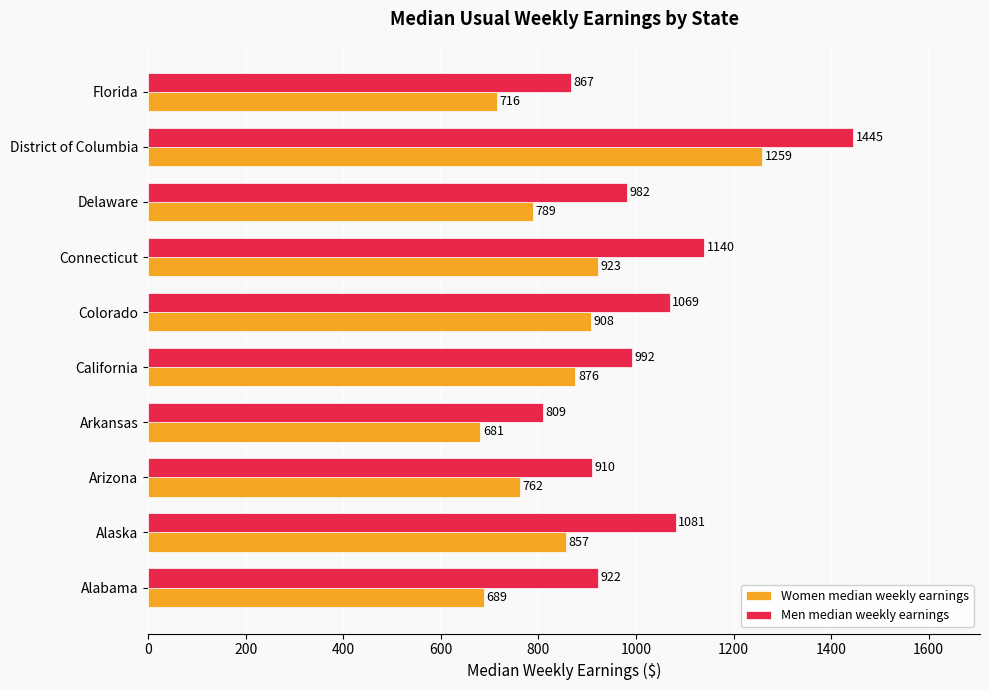

Count the number of categories in the chart.

10